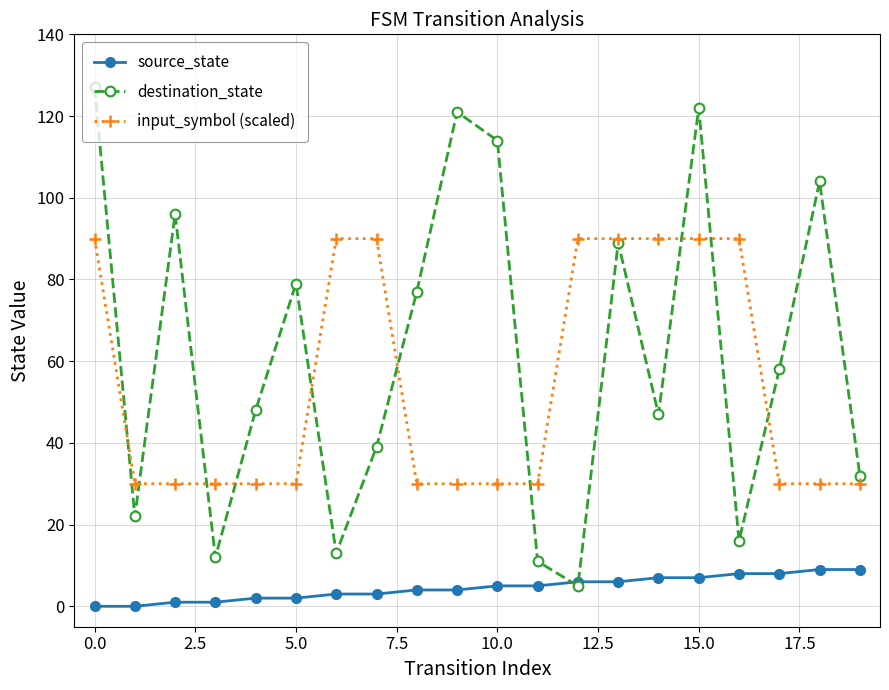

True or false: input_symbol (scaled) and source_state intersect in this chart.

False